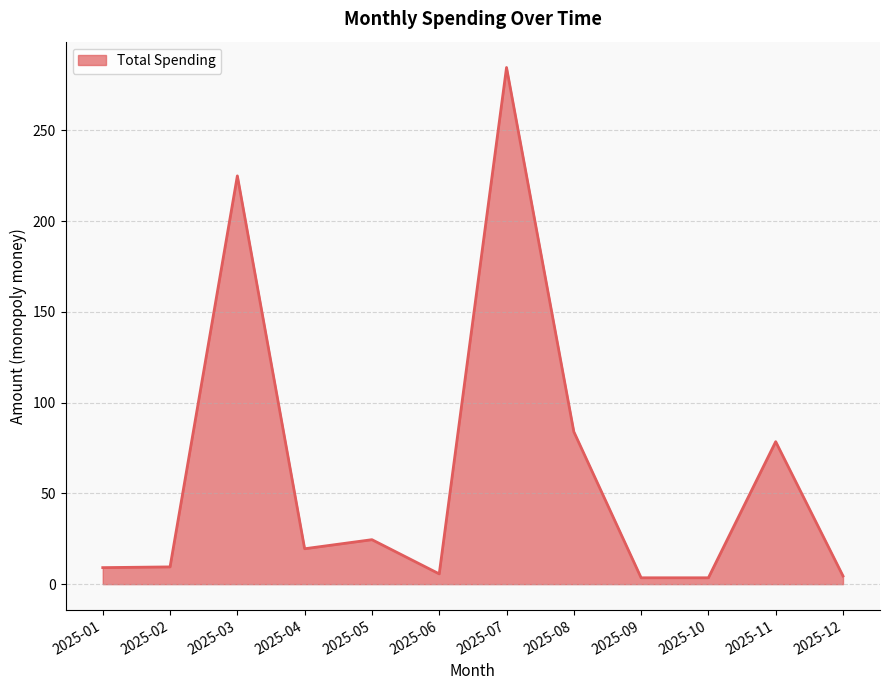

Which category has the highest value across all series?

2025-07